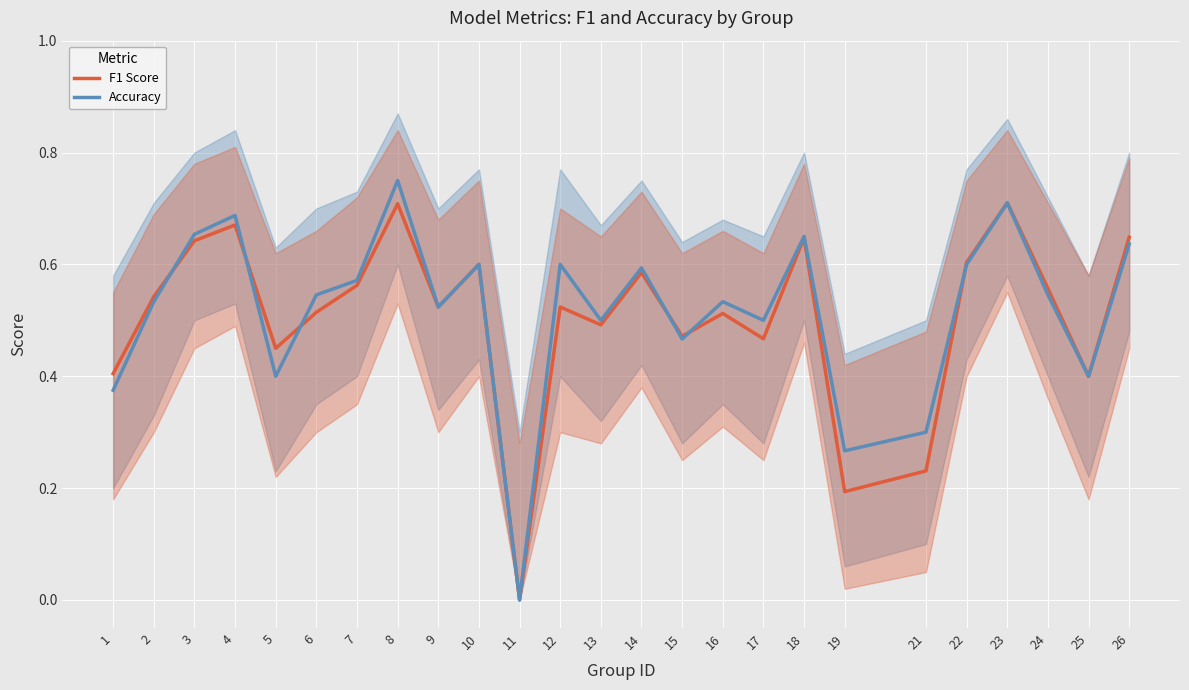

What is the greatest value displayed?

0.8